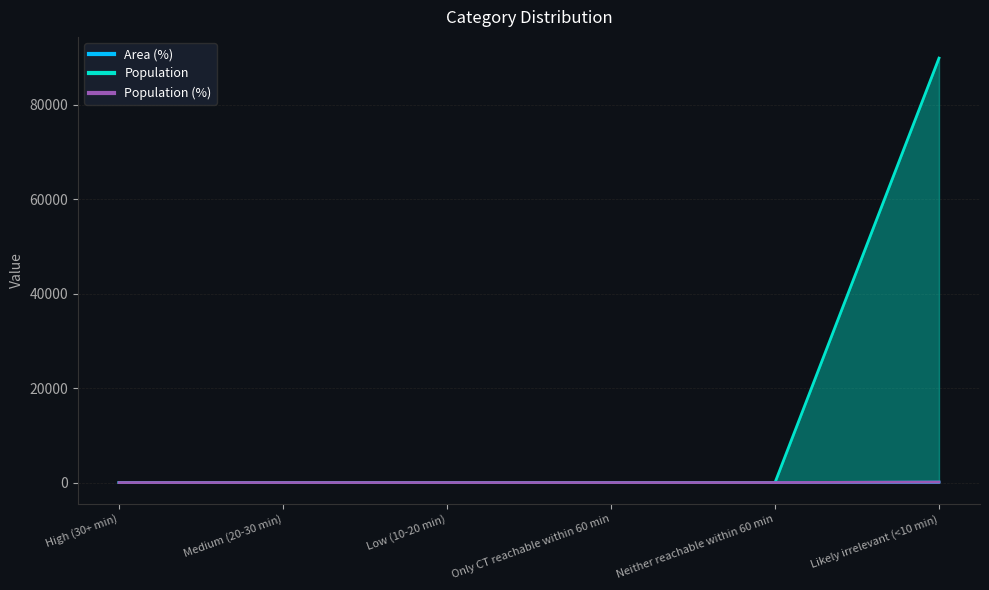

What are all the series names shown in the legend?

Area (%), Population, Population (%)